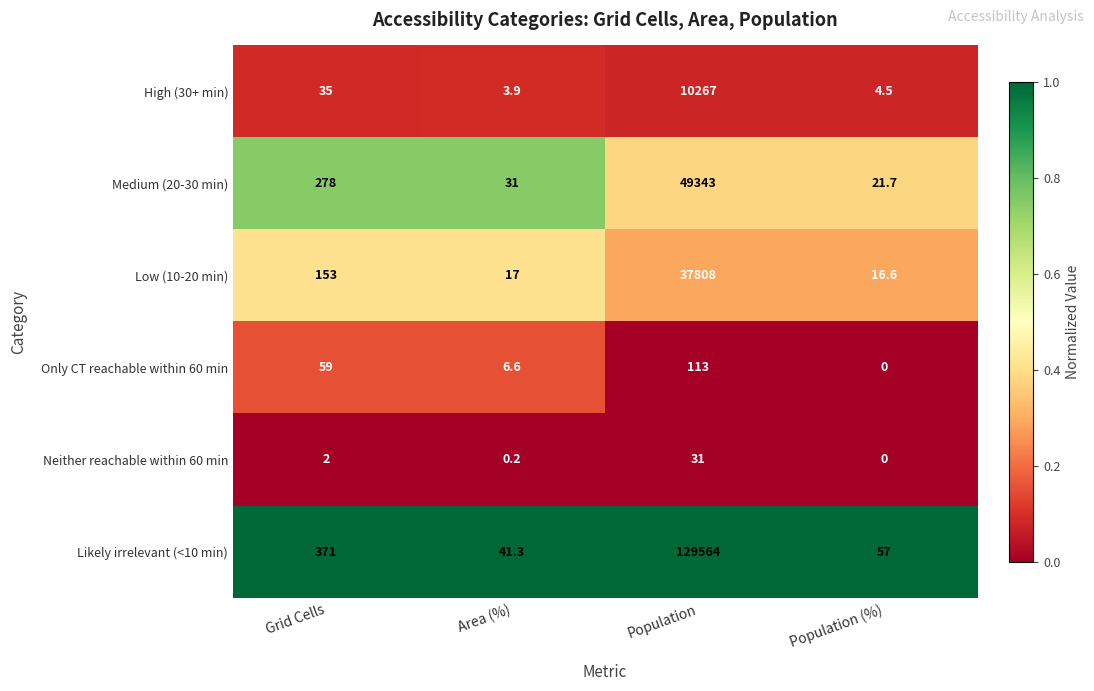

True or false: High (30+ min) has a value of 10267.0 at Population.

True